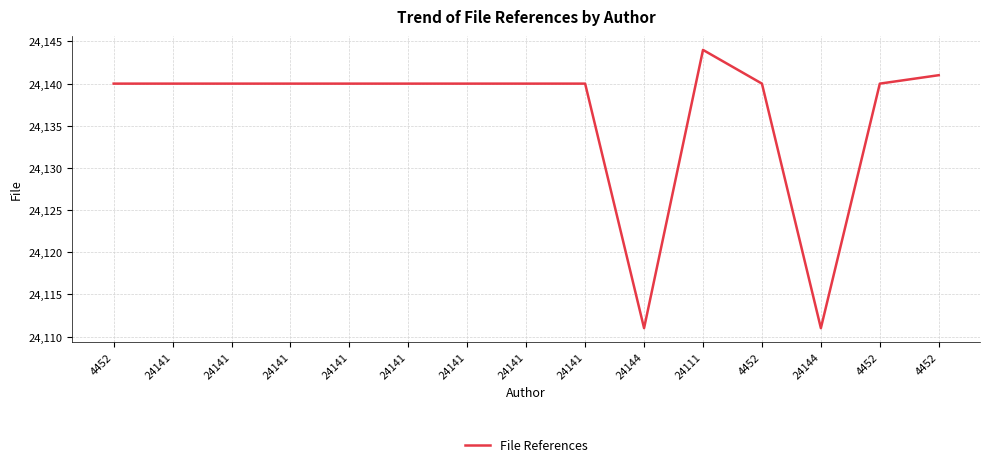

How many lines are shown in the chart?

1